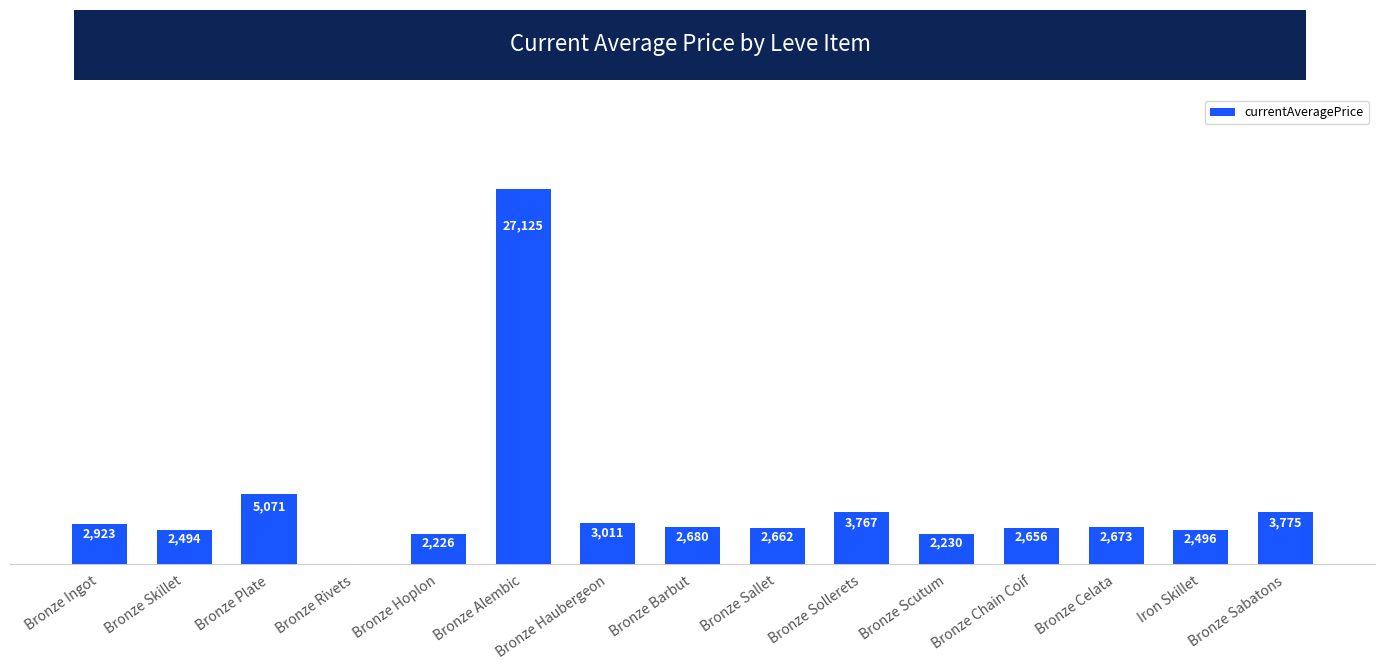

Read the value at Bronze Sabatons.

3775.0